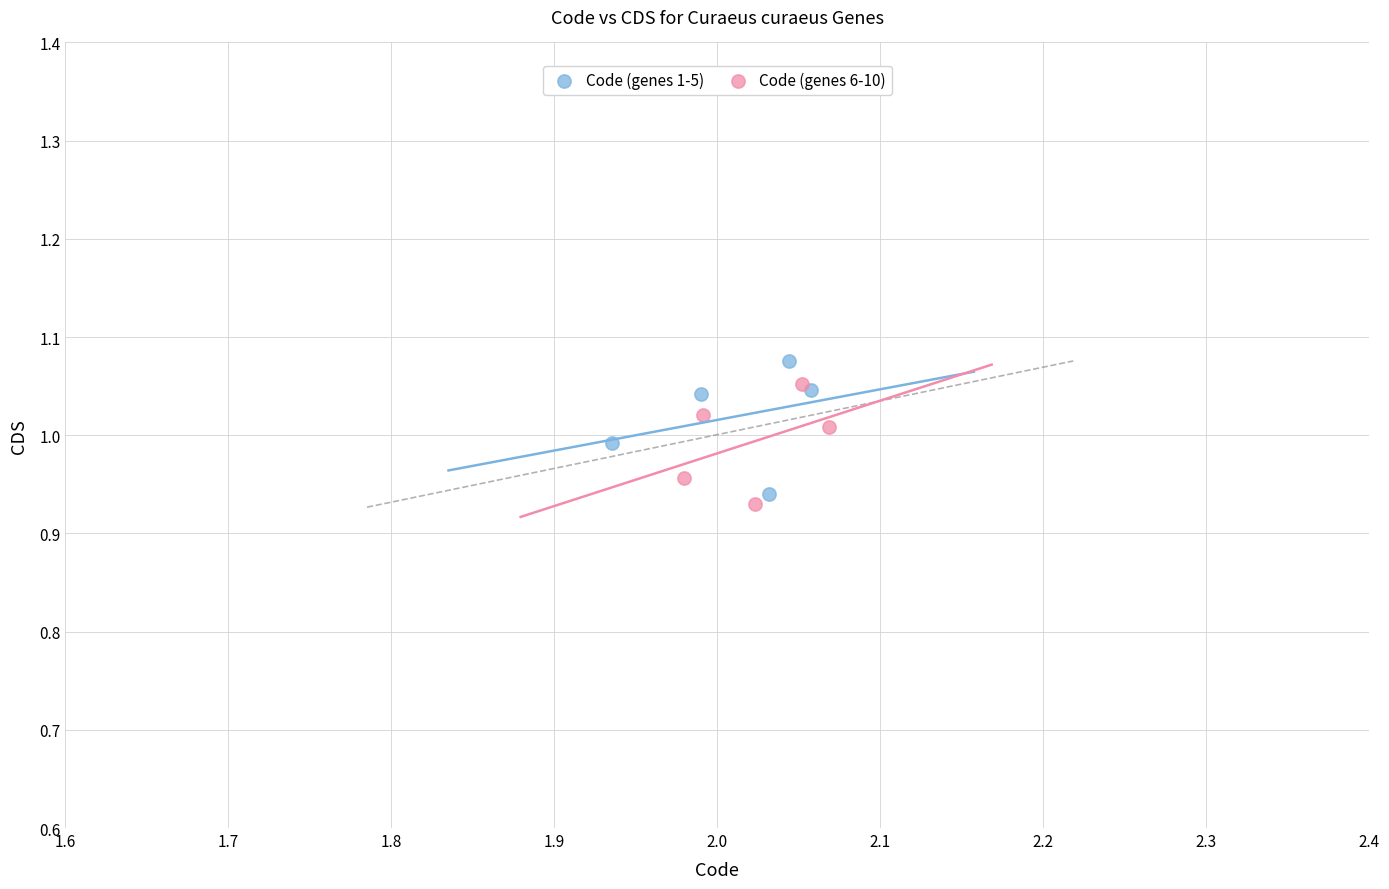

What are all the series names shown in the legend?

Code (genes 1-5), Code (genes 6-10)